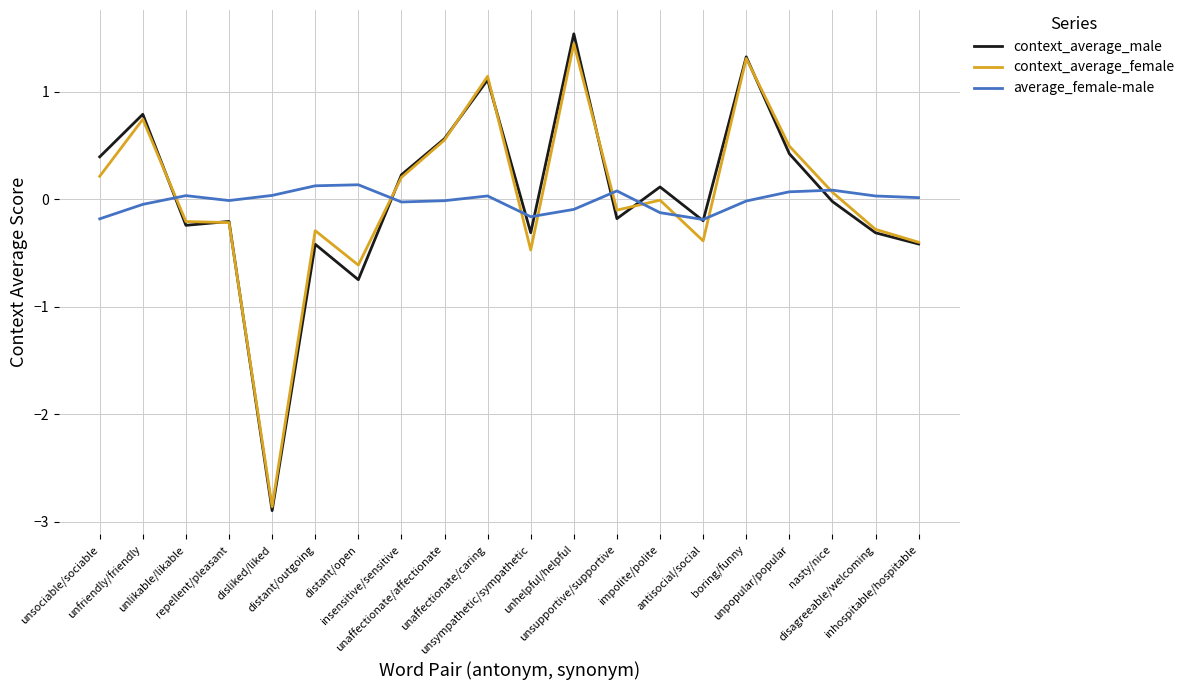

Which label corresponds to the smallest value in the chart?

disliked/liked